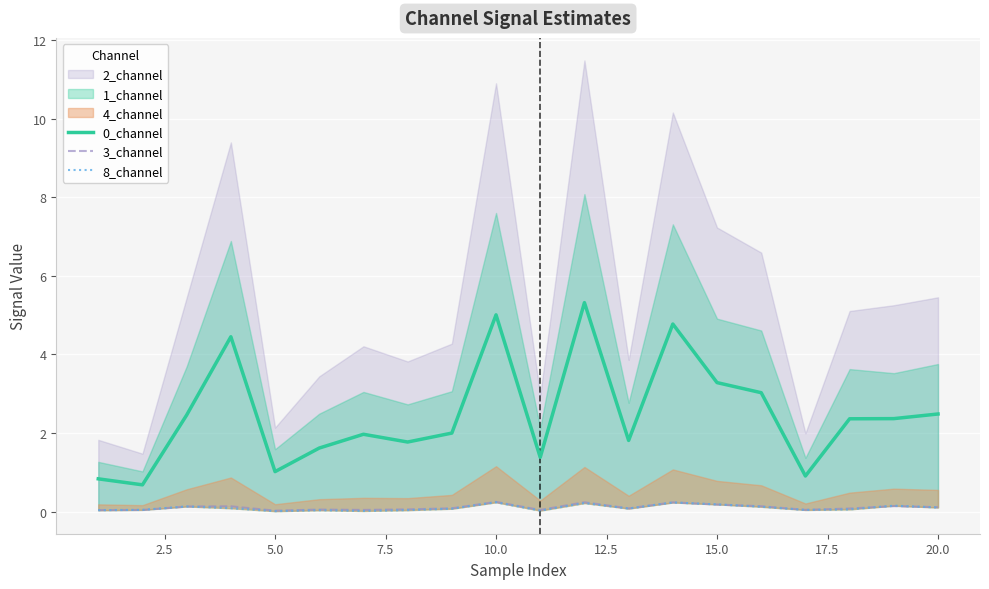

True or false: 3_channel has more than 0 points higher than both neighbors.

True